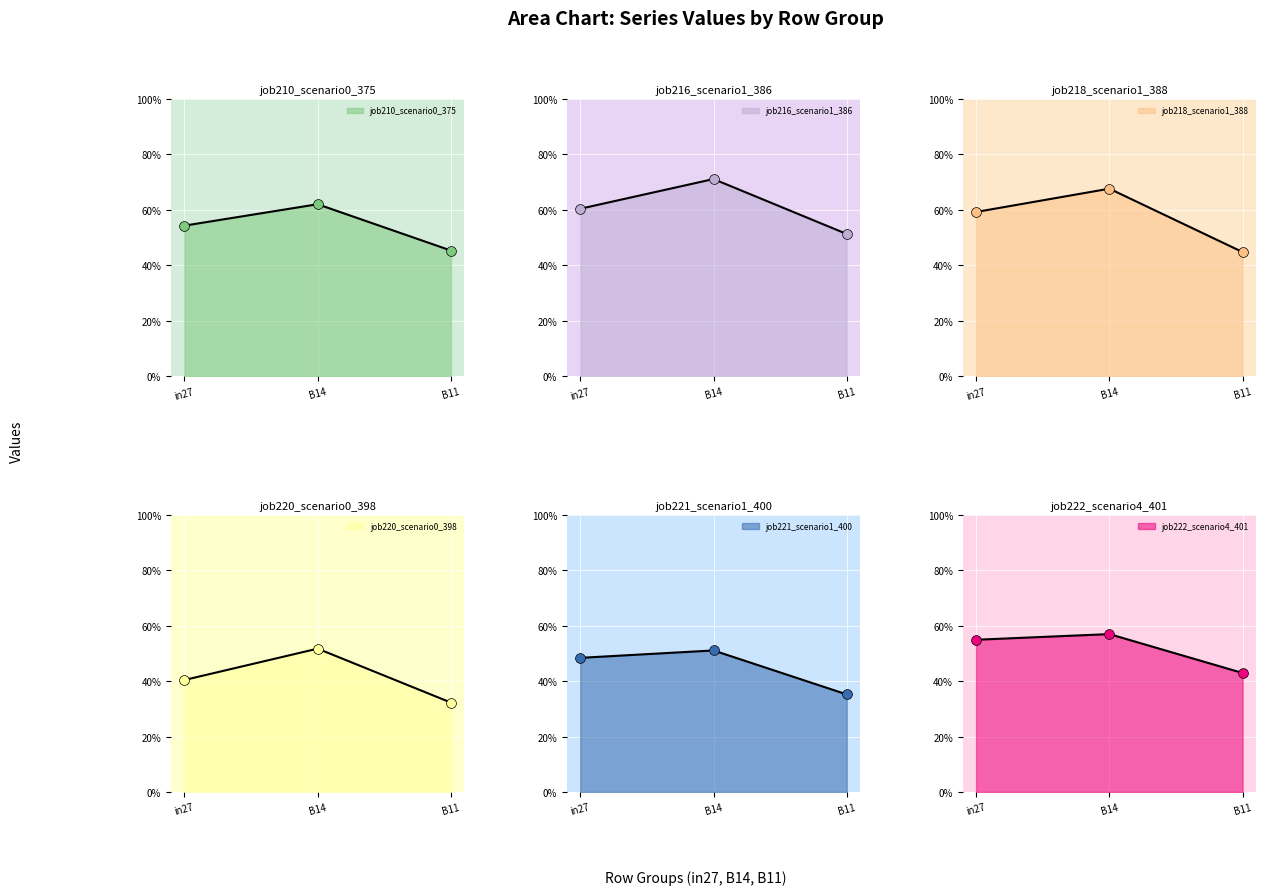

Which series contains the highest Y value?

job216_scenario1_386